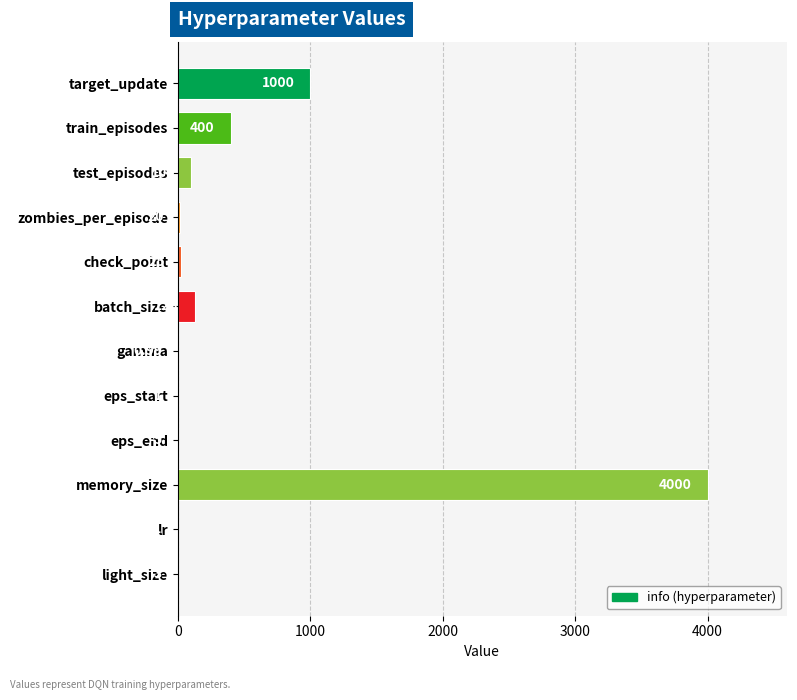

Where is the data nearest to the value 2000?

target_update